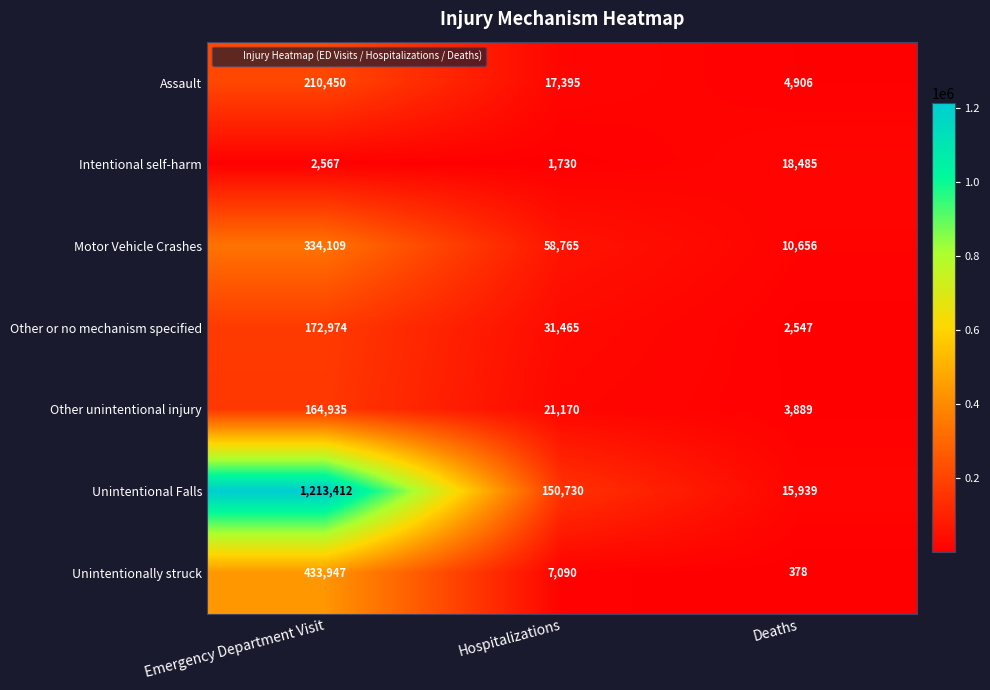

List the labels in order of Intentional self-harm value, largest first.

Deaths, Emergency Department Visit, Hospitalizations